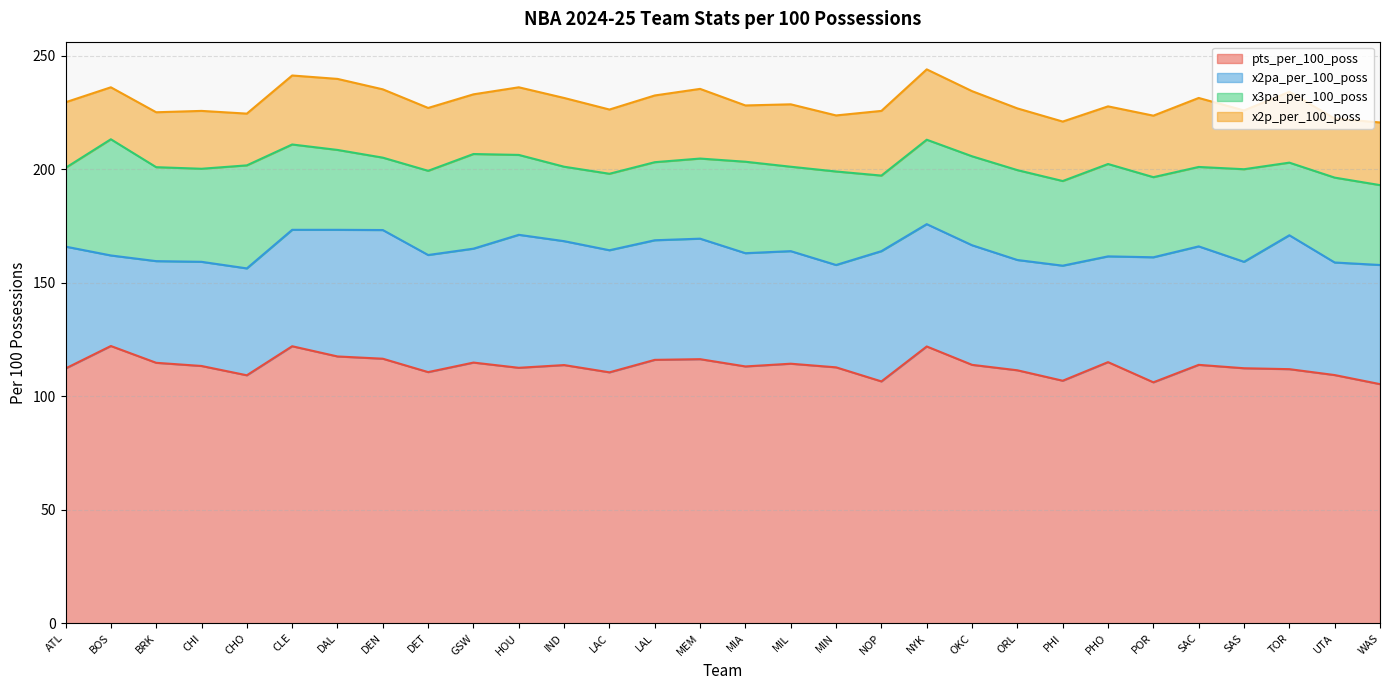

Which series changed the most between SAC and UTA?

pts_per_100_poss